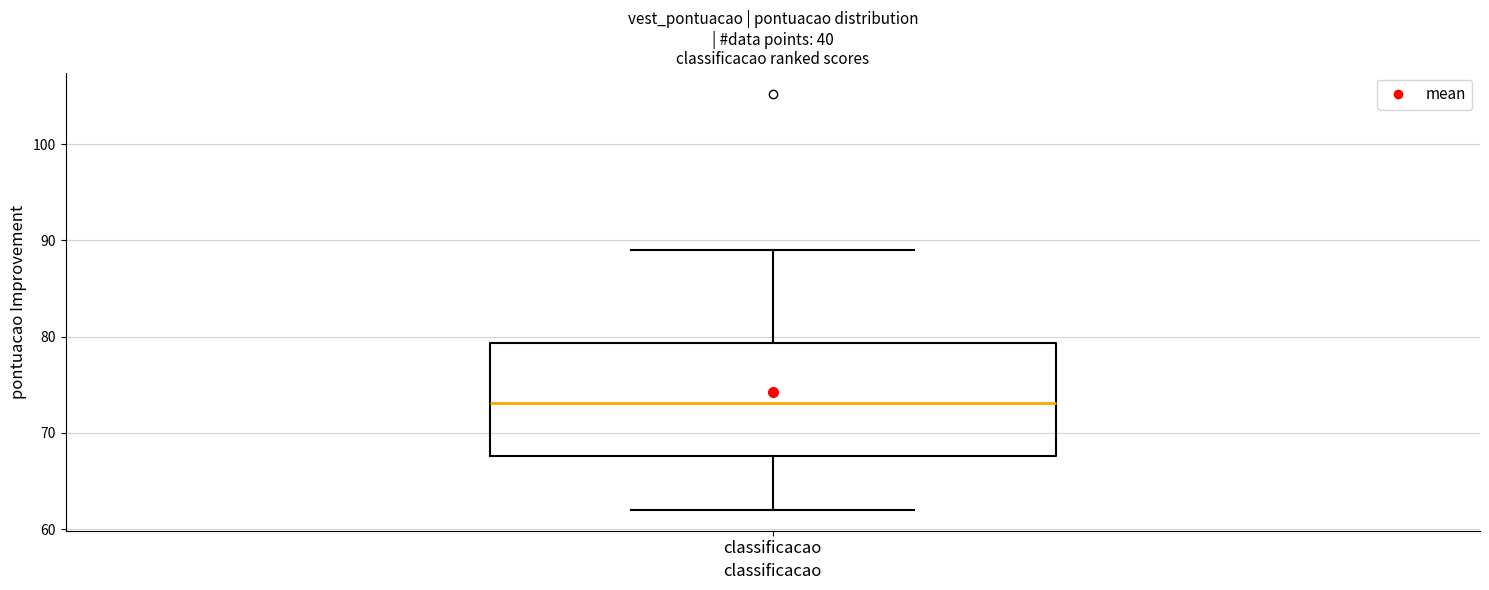

Transcribe this box plot: give where the median line is, the range the box spans, and where the two whiskers end, as read against the y-axis. The values are not printed on the chart, so give them approximately, as read against the axis.

median 73, box 68 to 79, whiskers 62 to 89